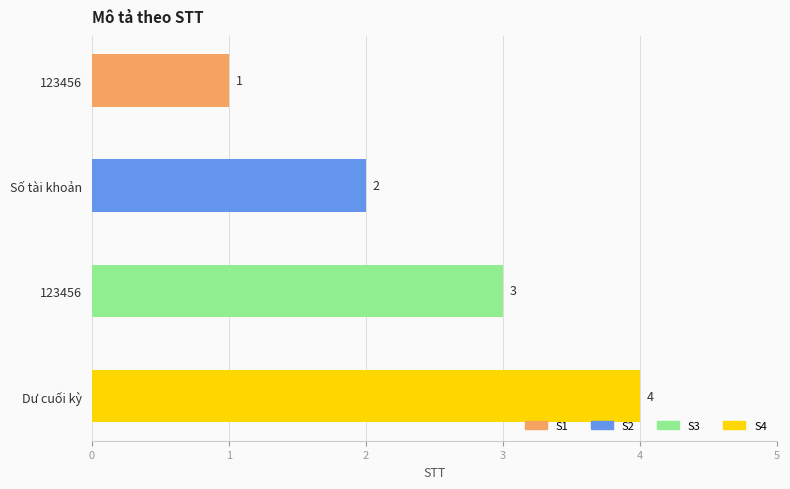

What is the difference between the values at 123456 and Số tài khoản?

1